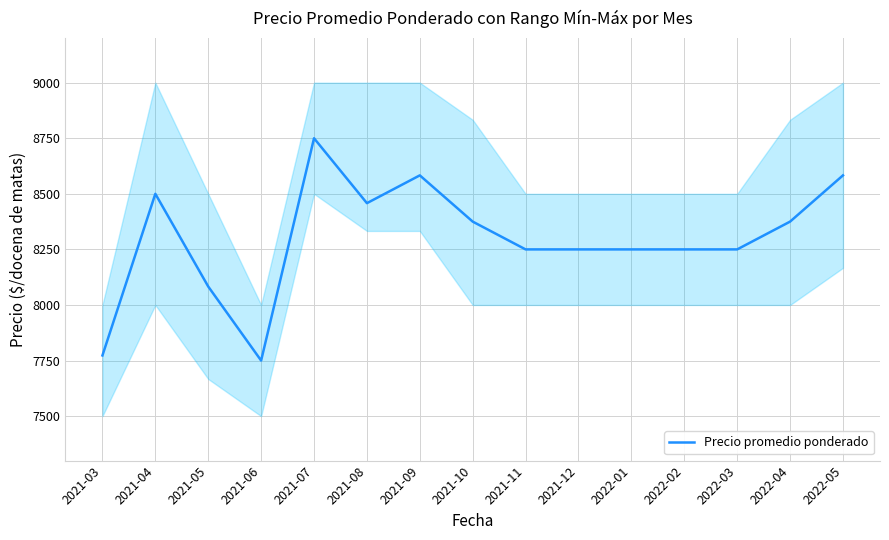

How many categories are shown in the chart?

15